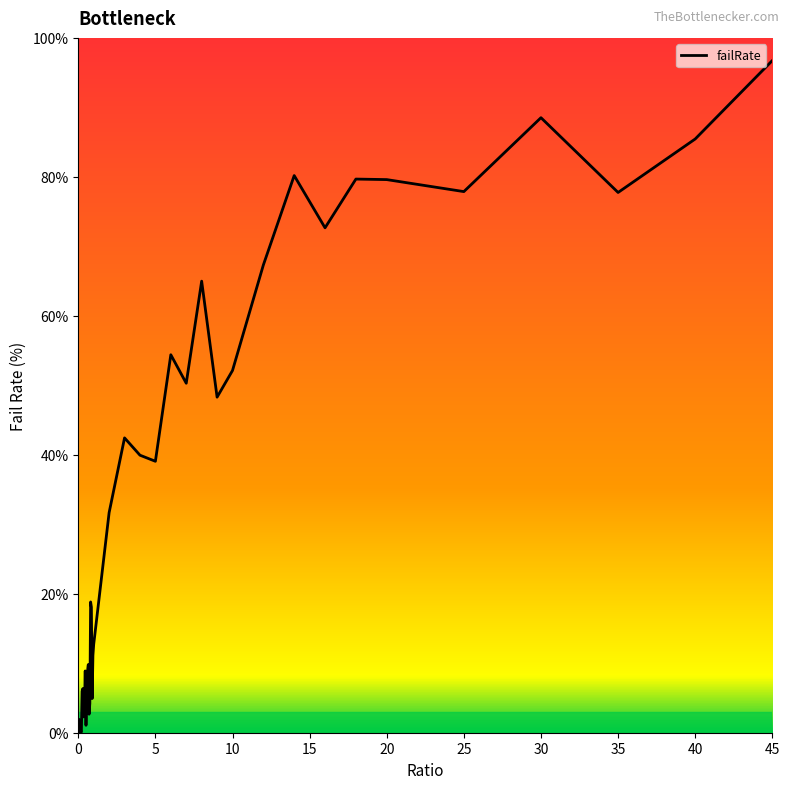

What is the maximum value shown in the chart?

96.7